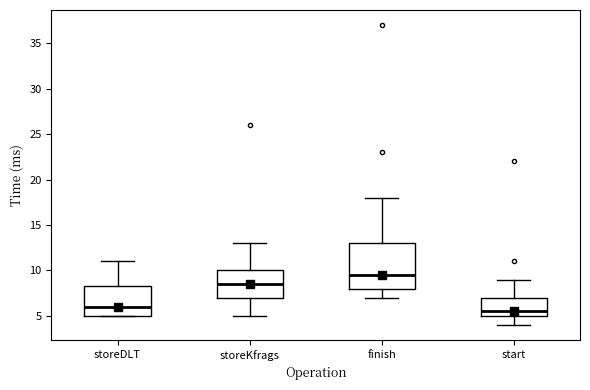

Which box is the tallest, from its lower edge to its upper edge?

finish